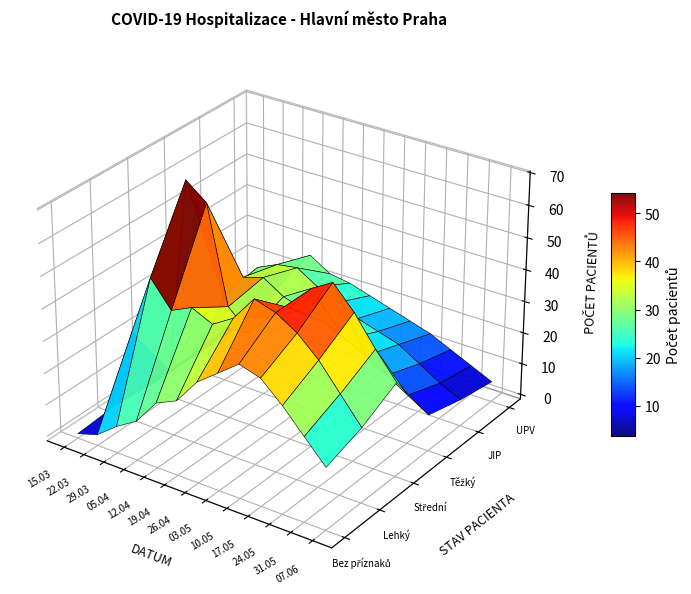

Reading left to right, what are all the values shown in this chart?

Bez příznaků: 0=0	1=2	2=7	3=11	4=19	5=22	6=30	7=35	8=40	9=38	10=32	11=25	12=18
Lehký: 0=1	1=27	2=46	3=38	4=41	5=38	6=42	7=50	8=48	9=44	10=38	11=30	12=22
Střední: 0=0	1=7	2=69	3=64	4=34	5=28	6=35	7=40	8=48	9=52	10=45	11=36	12=28
Těžký: 0=0	1=8	2=26	3=34	4=36	5=32	6=30	7=28	8=25	9=22	10=18	11=14	12=10
JIP: 0=0	1=10	2=28	3=31	4=32	5=28	6=25	7=22	8=20	9=18	10=14	11=10	12=7
UPV: 0=0	1=9	2=19	3=27	4=23	5=22	6=20	7=18	8=16	9=14	10=11	11=8	12=5